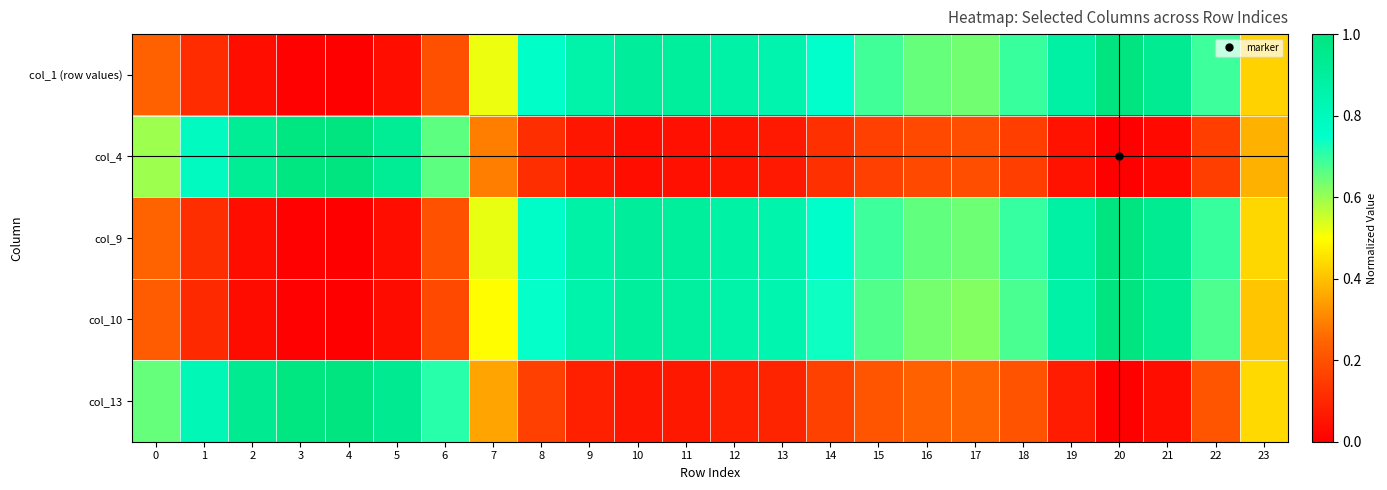

Reading right to left, extract all data points from this chart.

col_1 (row values): 23=0.4	22=0.7	21=0.9	20=1.0	19=0.9	18=0.7	17=0.6	16=0.7	15=0.7	14=0.7	13=0.9	12=0.9	11=0.9	10=0.9	9=0.9	8=0.8	7=0.5	6=0.2	5=0.0	4=0.0	3=0.0	2=0.0	1=0.1	0=0.2
col_4: 23=0.4	22=0.2	21=0.0	20=0.0	19=0.1	18=0.2	17=0.2	16=0.2	15=0.2	14=0.1	13=0.1	12=0.1	11=0.0	10=0.0	9=0.1	8=0.1	7=0.3	6=0.7	5=0.9	4=1.0	3=1.0	2=0.9	1=0.8	0=0.6
col_9: 23=0.4	22=0.7	21=0.9	20=1.0	19=0.9	18=0.7	17=0.6	16=0.7	15=0.7	14=0.8	13=0.9	12=0.9	11=0.9	10=0.9	9=0.9	8=0.8	7=0.5	6=0.2	5=0.0	4=0.0	3=0.0	2=0.0	1=0.1	0=0.2
col_10: 23=0.4	22=0.7	21=0.9	20=1.0	19=0.9	18=0.7	17=0.6	16=0.6	15=0.7	14=0.7	13=0.8	12=0.9	11=0.9	10=0.9	9=0.9	8=0.7	7=0.5	6=0.2	5=0.0	4=0.0	3=0.0	2=0.0	1=0.1	0=0.2
col_13: 23=0.4	22=0.2	21=0.0	20=0.0	19=0.1	18=0.2	17=0.2	16=0.2	15=0.2	14=0.2	13=0.1	12=0.1	11=0.1	10=0.1	9=0.1	8=0.2	7=0.4	6=0.7	5=0.9	4=1.0	3=1.0	2=0.9	1=0.8	0=0.7